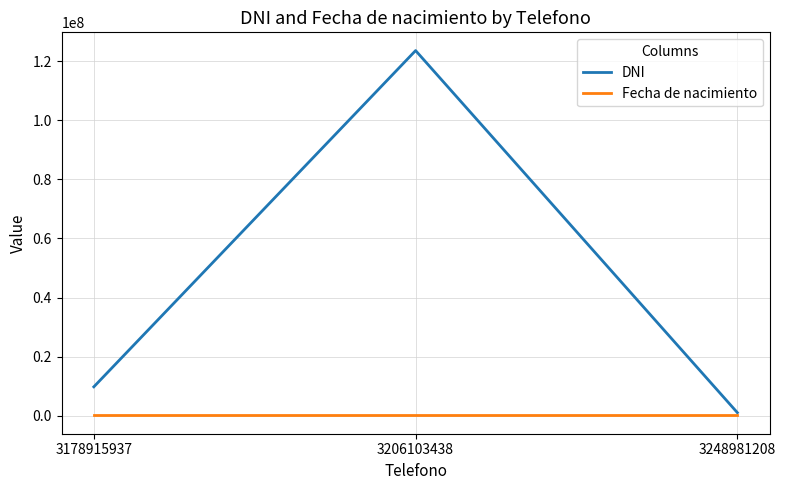

At which label is DNI closest to 62321221?

3178915937